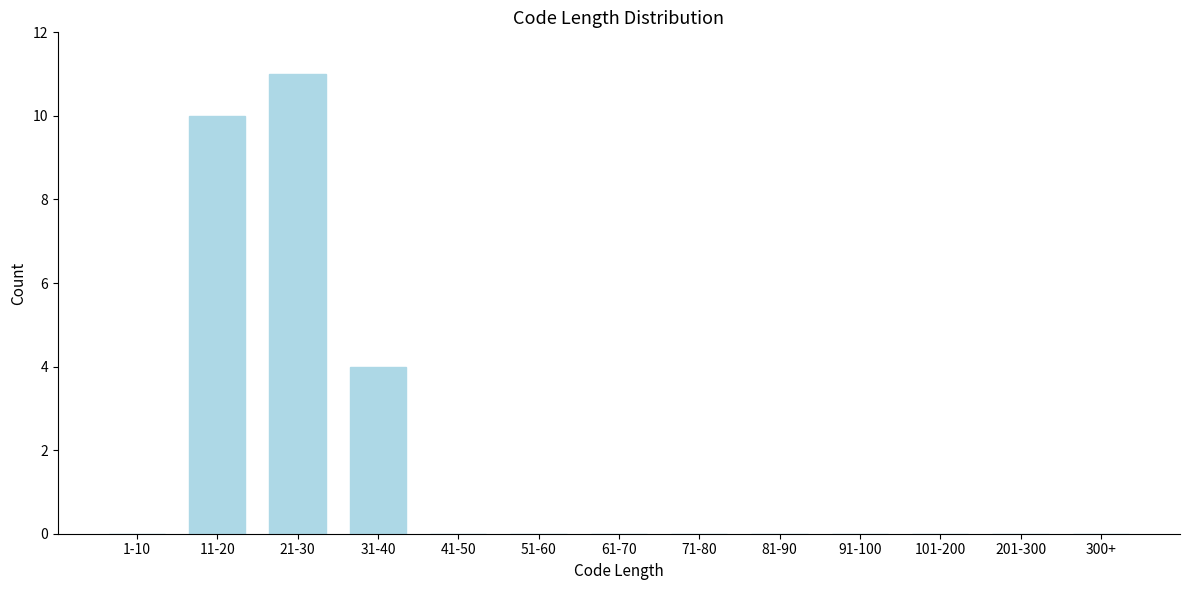

Reading right to left, list all the values displayed in this chart.

300+=0	201-300=0	101-200=0	91-100=0	81-90=0	71-80=0	61-70=0	51-60=0	41-50=0	31-40=4	21-30=11	11-20=10	1-10=0